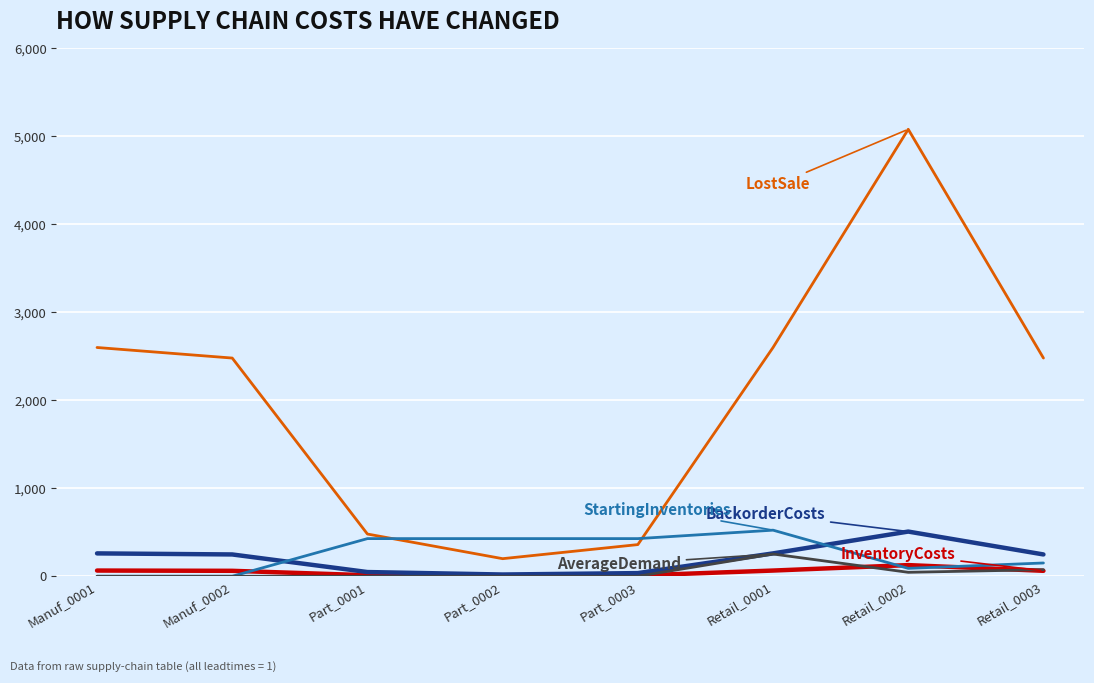

What is the maximum value shown in the chart?

5080